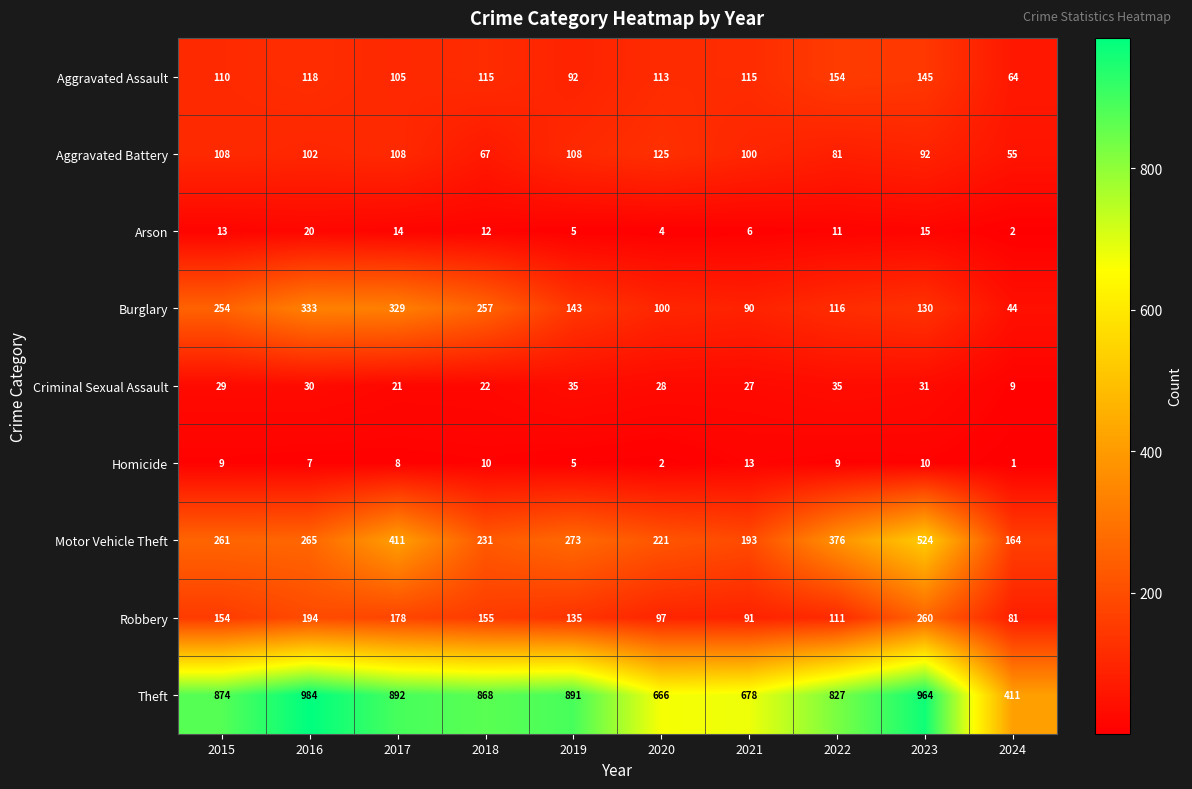

What is the difference between the highest and lowest values at 2018?

858